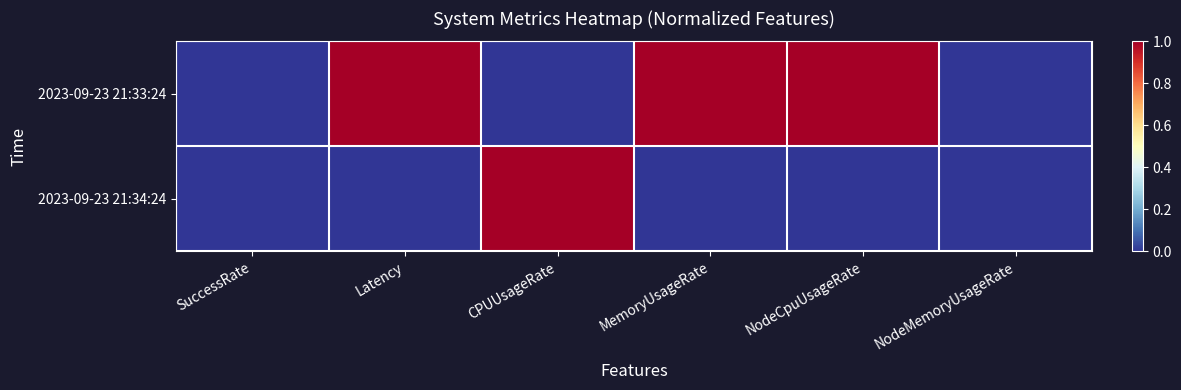

Which series changed the most between NodeCpuUsageRate and NodeMemoryUsageRate?

2023-09-23 21:33:24